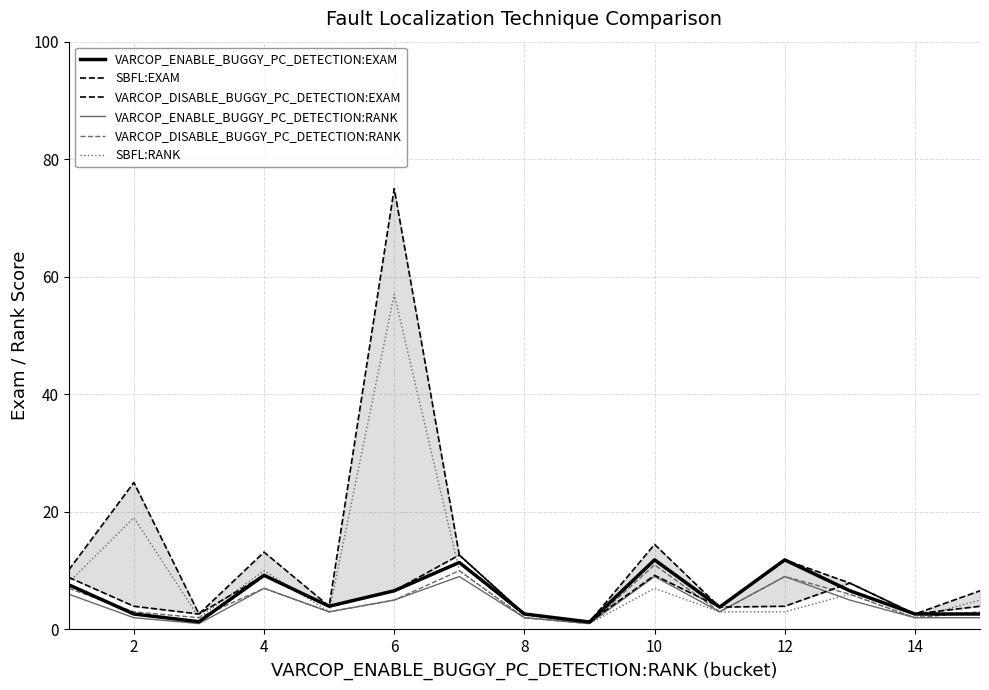

How many interior local valleys does the VARCOP_DISABLE_BUGGY_PC_DETECTION:EXAM series have?

5